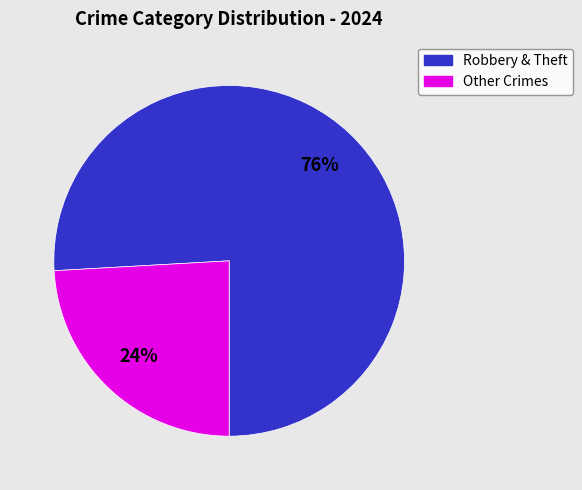

How many slices are in this pie chart?

2